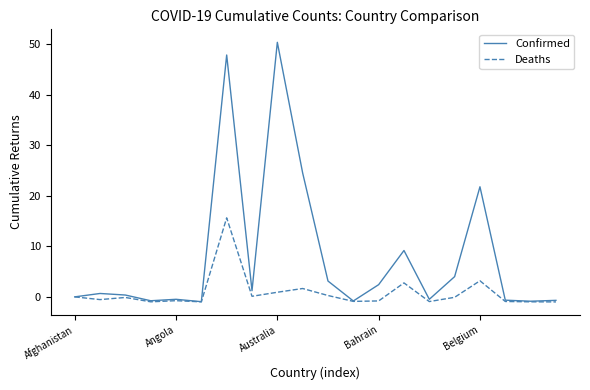

In Deaths, how many points are higher than both neighbors (excluding endpoints)?

6